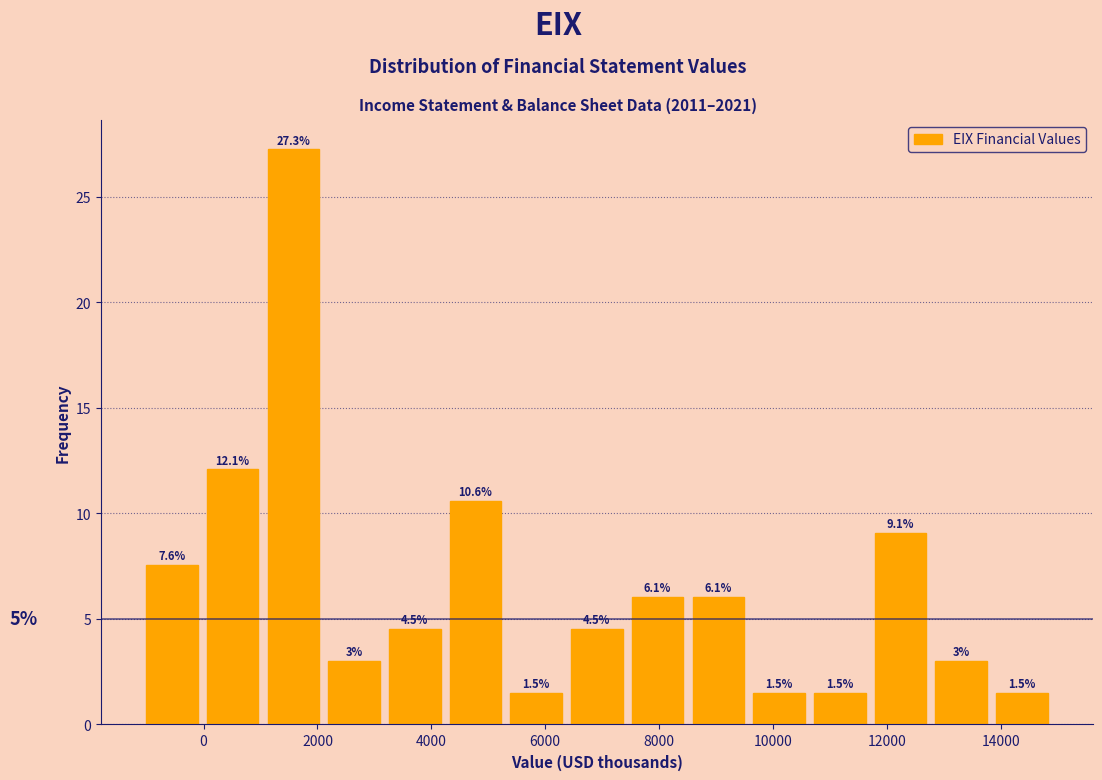

What is the height of the bar covering 8600 to 9600 on the x-axis? The bar edges are not printed on the chart, so give them approximately, as read against the axis.

6.1